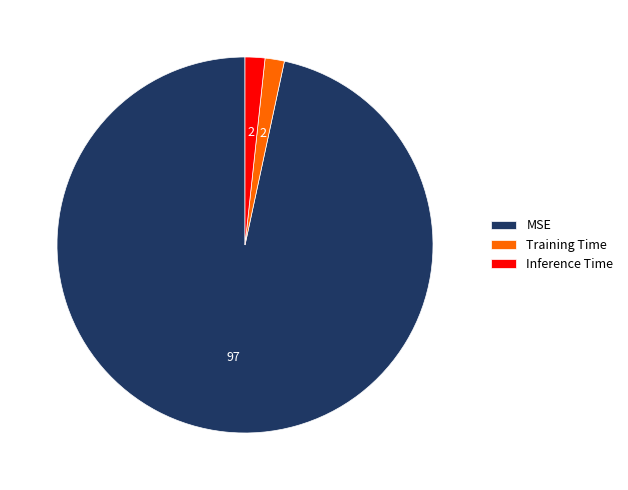

Which has a higher value, Training Time or MSE?

MSE